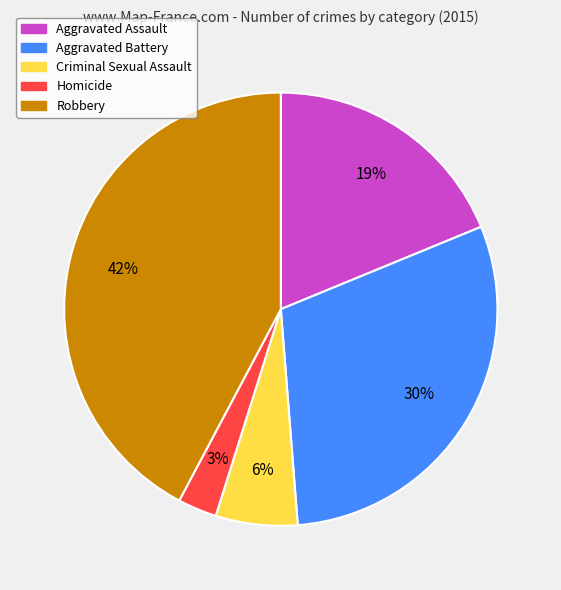

Count the number of slices in the pie.

5